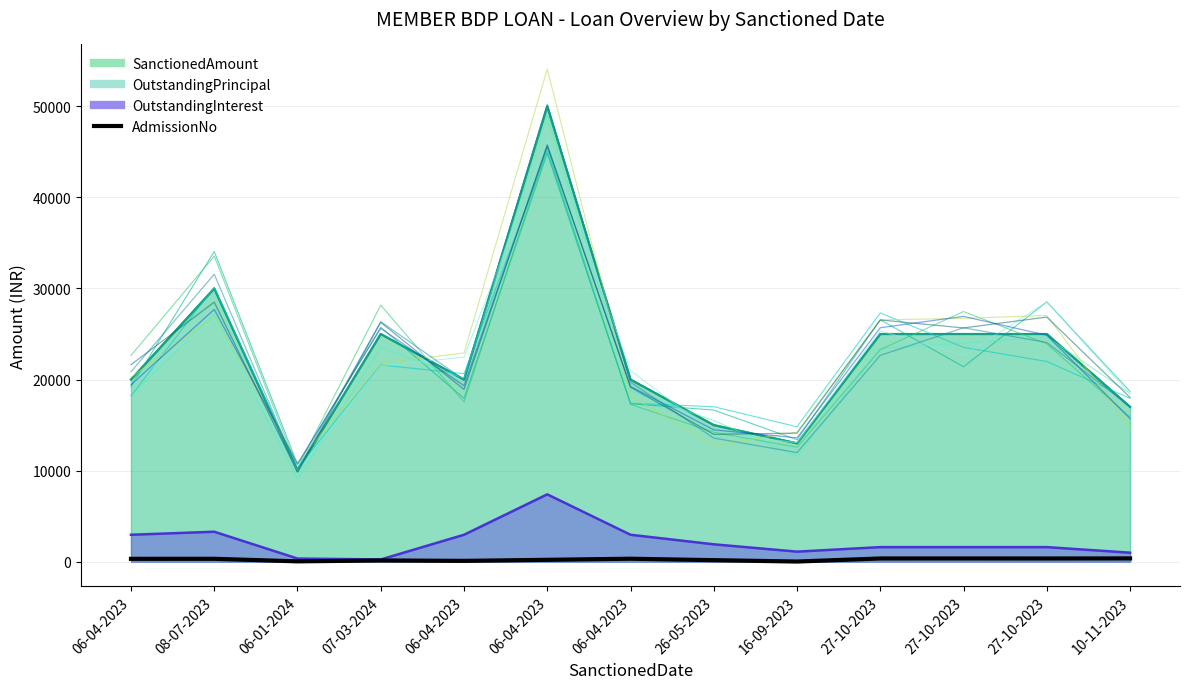

Where does the data first go above 317?

08-07-2023